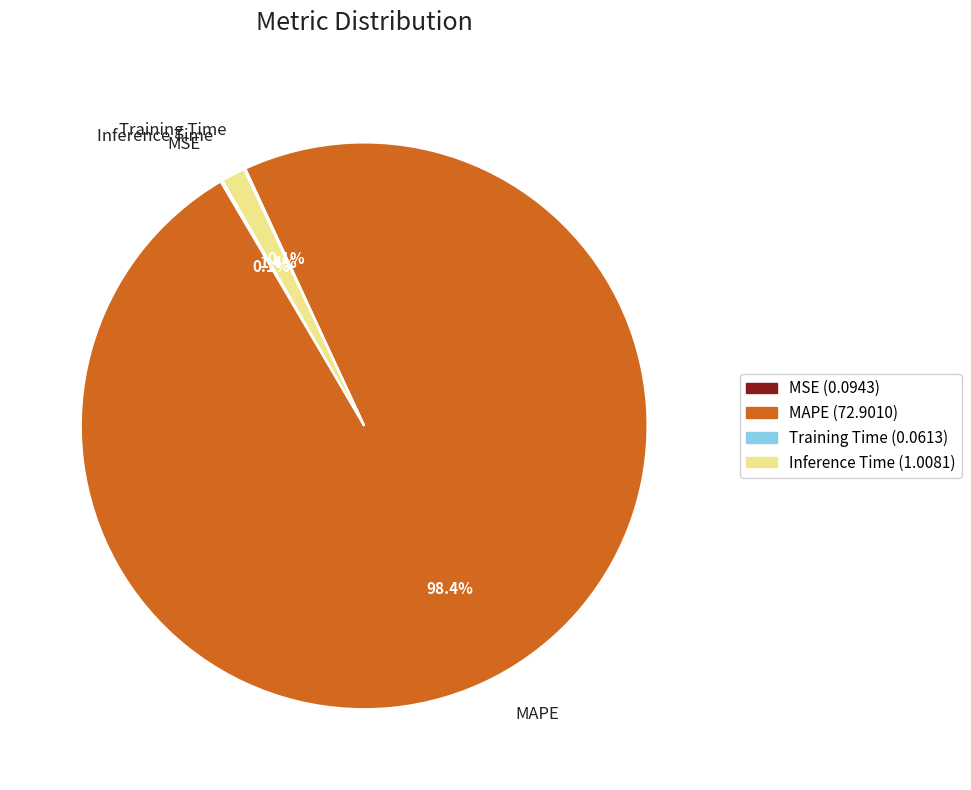

Does MAPE account for over 50% of the chart?

Yes